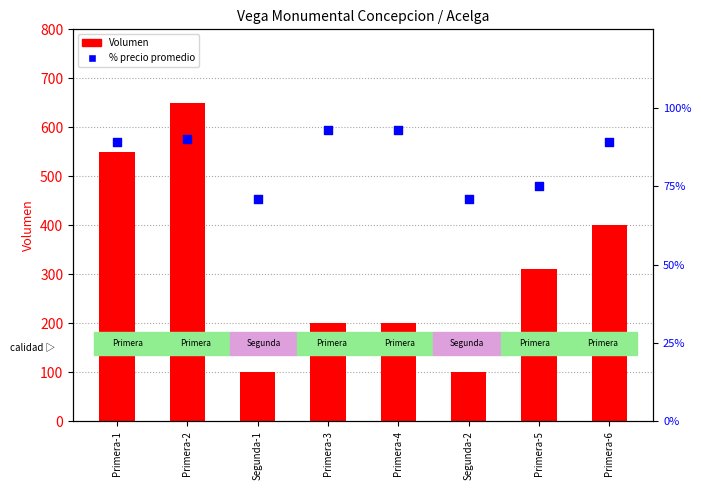

Which series has the largest Y range (max minus min)?

Volumen